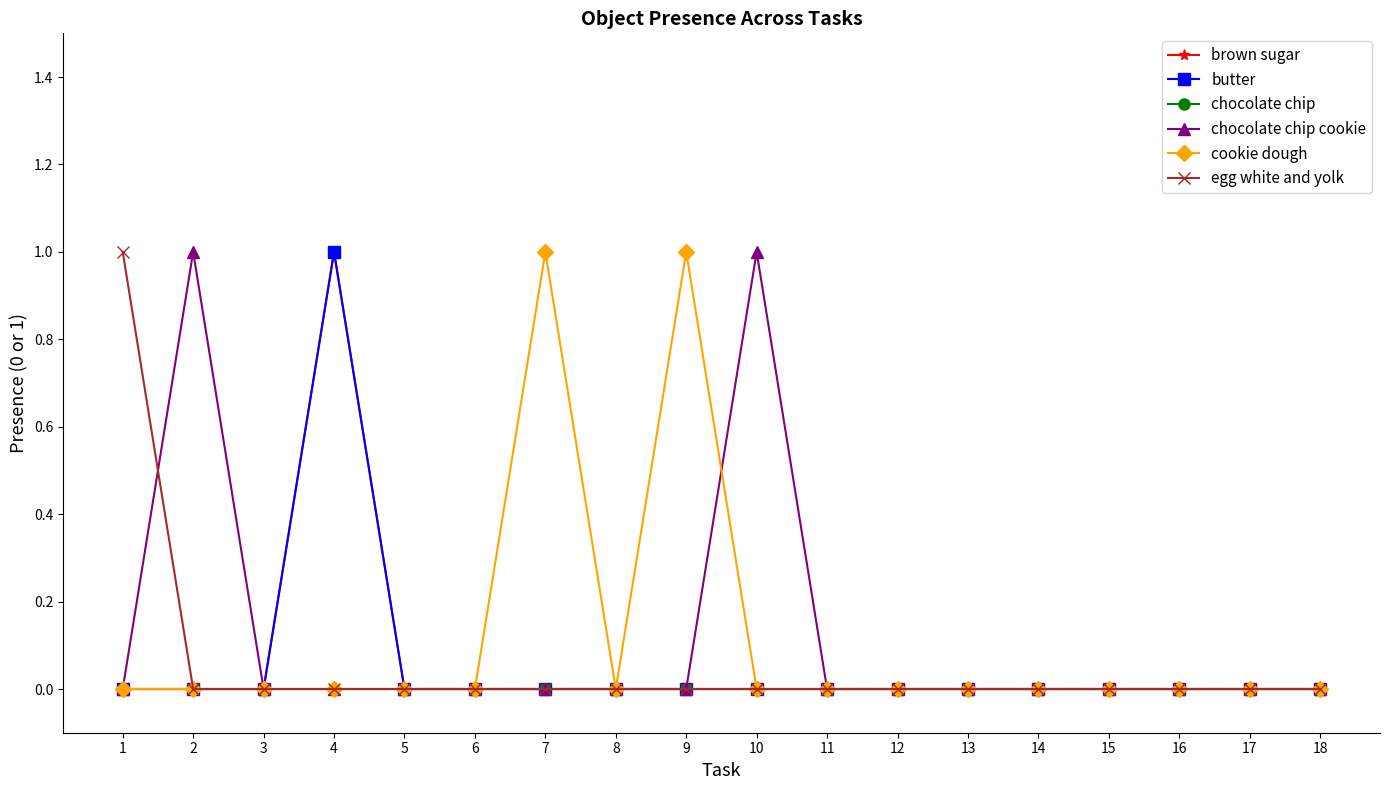

Which series has the largest range (max minus min)?

brown sugar